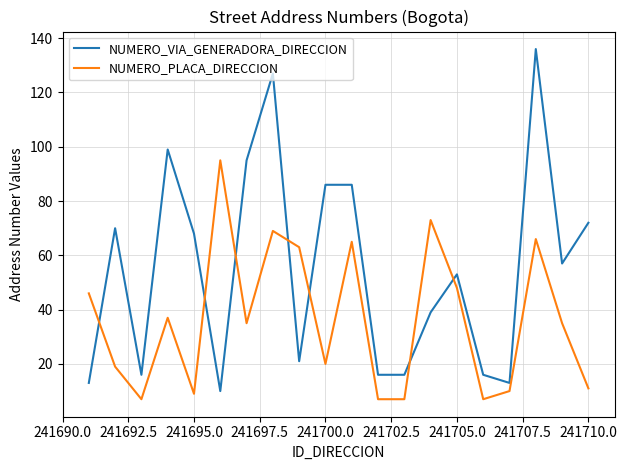

Rank the series by their maximum value, from lowest to highest.

NUMERO_PLACA_DIRECCION, NUMERO_VIA_GENERADORA_DIRECCION